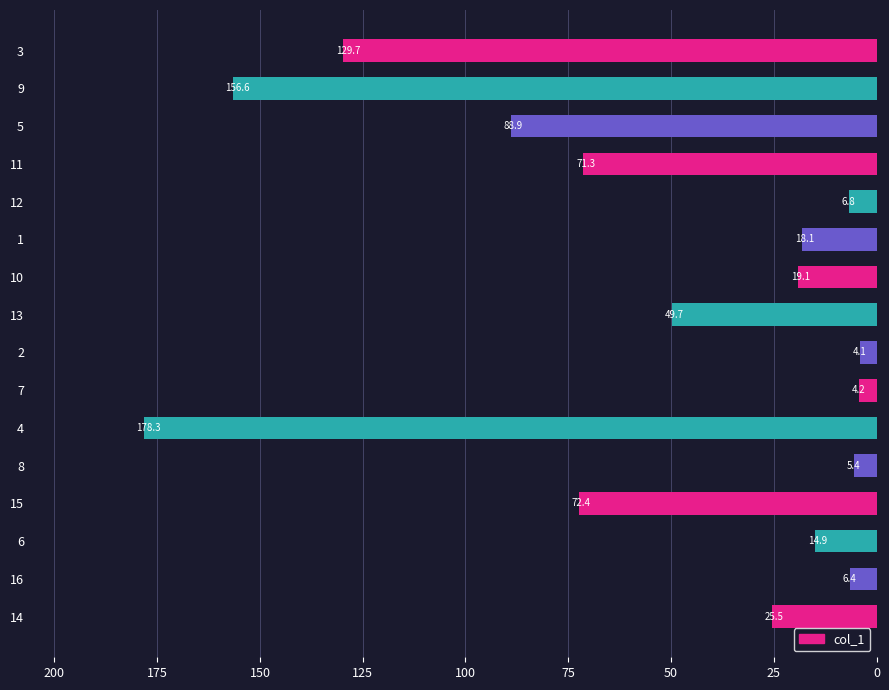

Reading bottom to top, transcribe all the data shown in this chart.

14=25.5	16=6.4	6=14.9	15=72.4	8=5.4	4=178.3	7=4.2	2=4.1	13=49.7	10=19.1	1=18.1	12=6.8	11=71.3	5=88.9	9=156.6	3=129.7